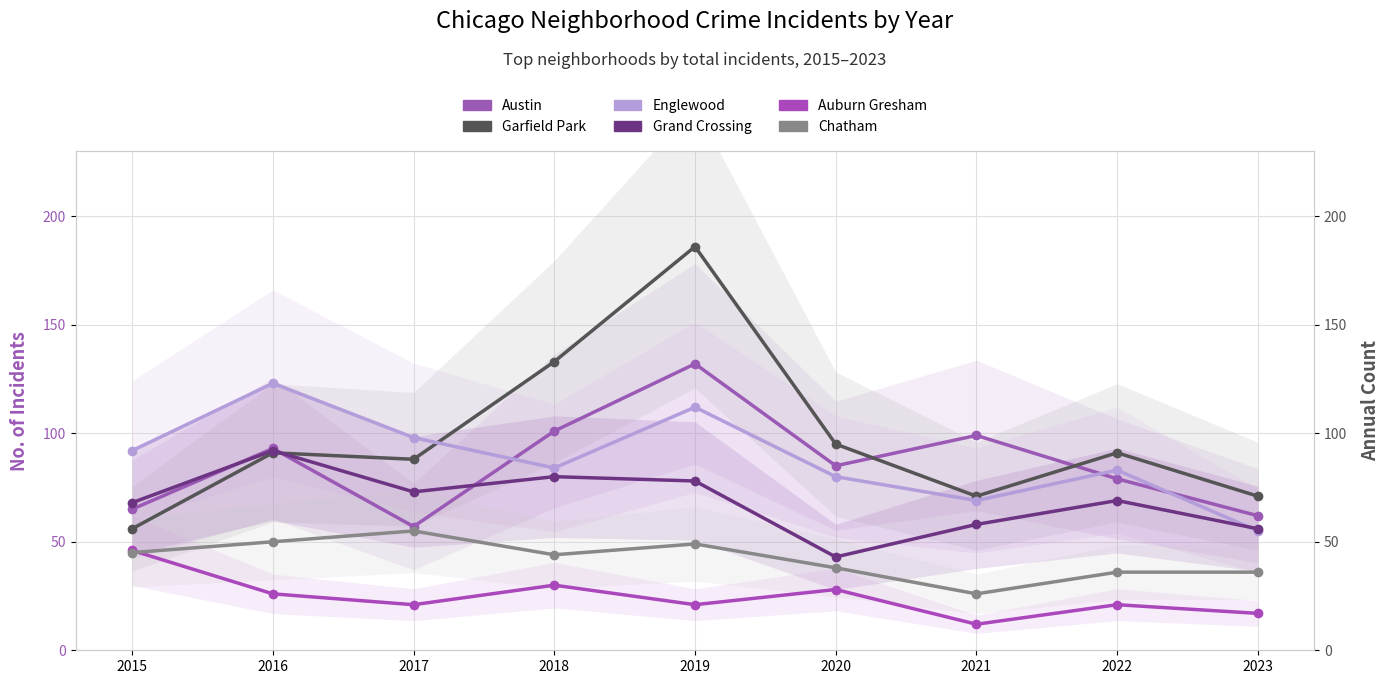

Where does the Austin series first go above 85?

2016